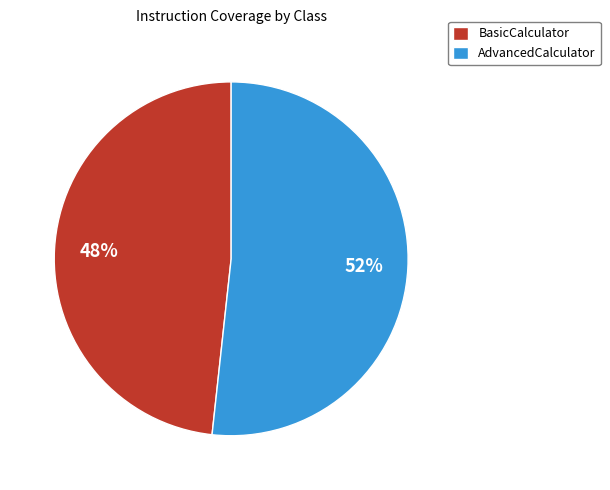

Rank the categories by value from lowest to highest.

BasicCalculator, AdvancedCalculator